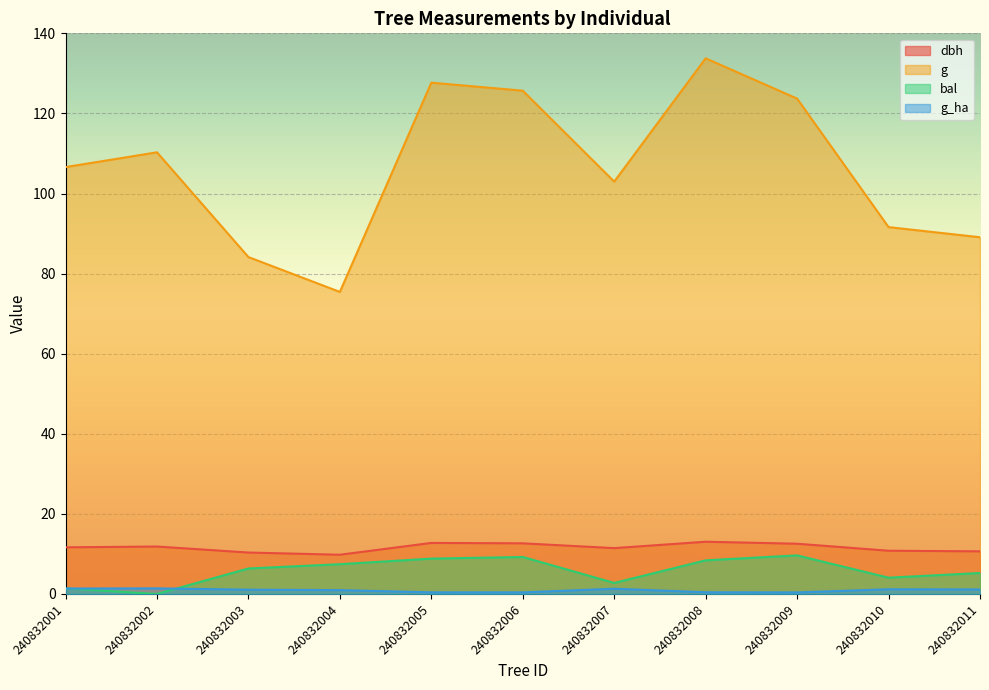

What is the highest value of the g_ha series?

1.4